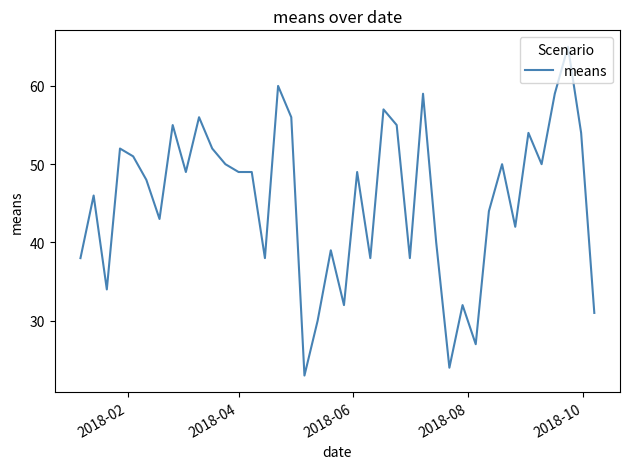

Count the number of categories in the chart.

40